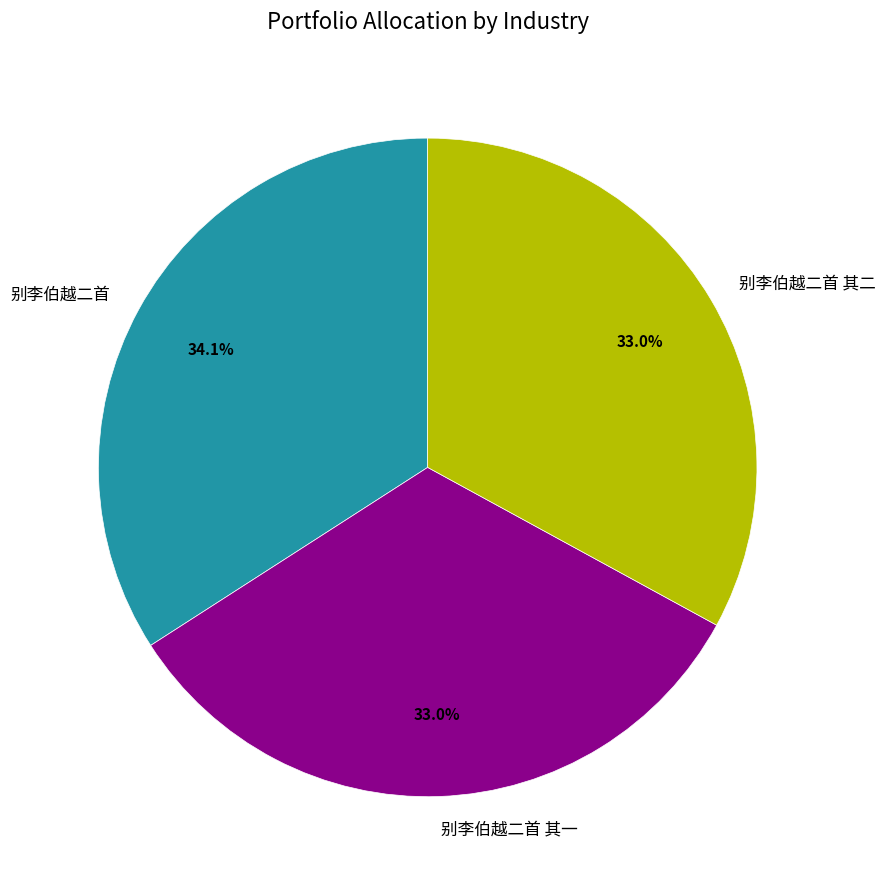

Do 别李伯越二首 and 别李伯越二首 其二 together represent more than half of the pie?

Yes